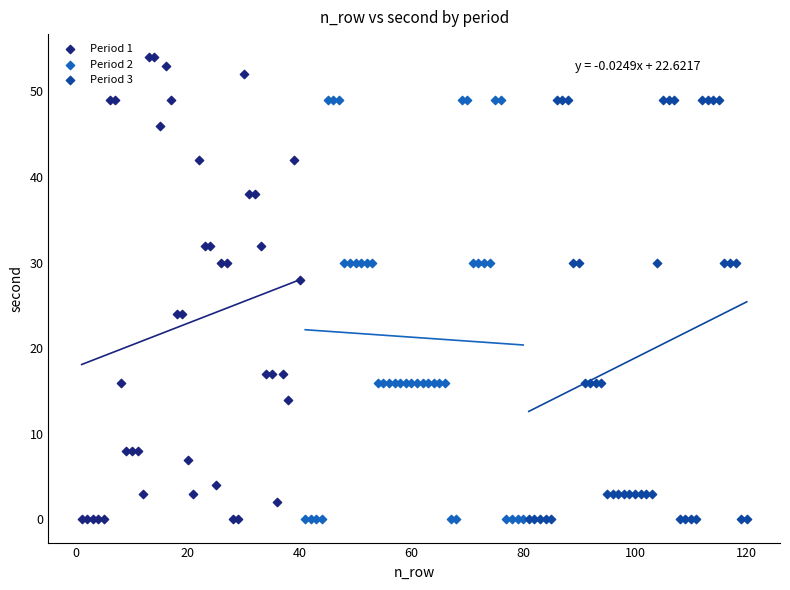

Which series has the widest spread of Y values?

Period 1